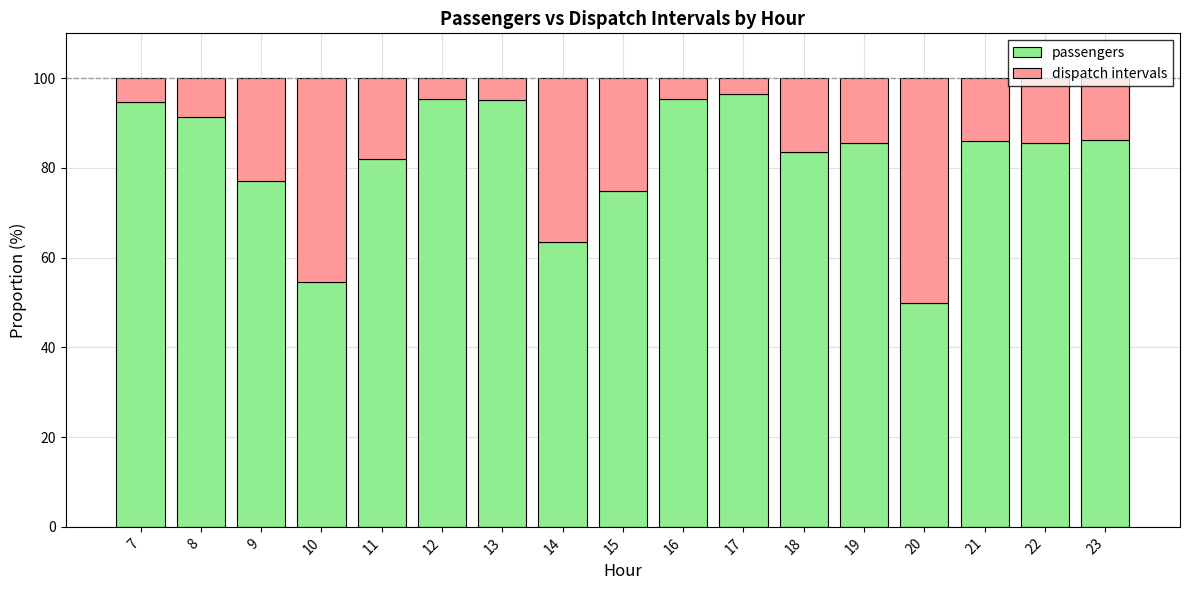

What is the total value across all series at 8?

100.0